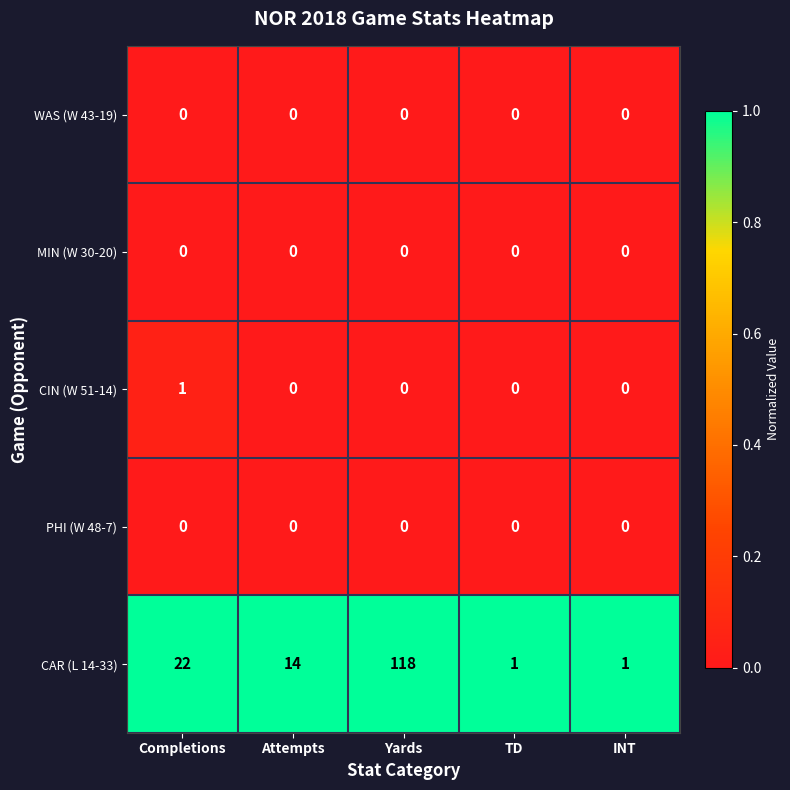

At which category is the sum across all series the highest?

Yards